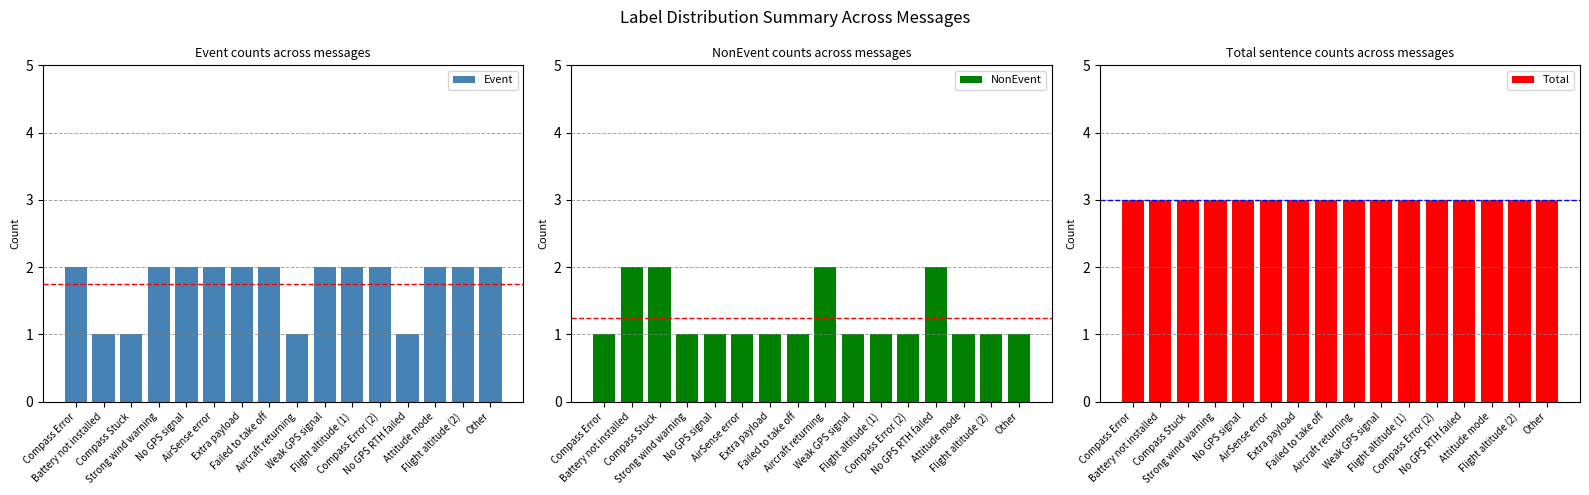

Where is Total nearest to the value 3?

Compass Error